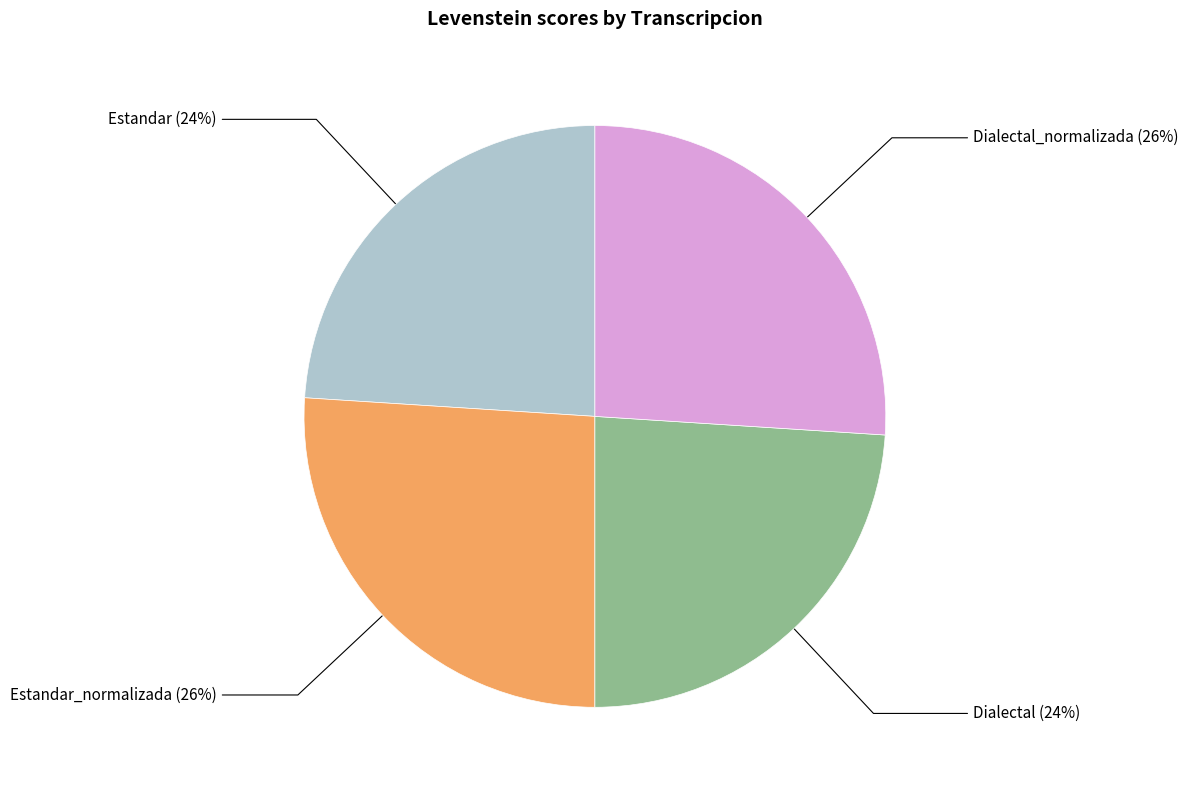

To the nearest percent, what is the combined percentage of Estandar and Estandar_normalizada?

50%